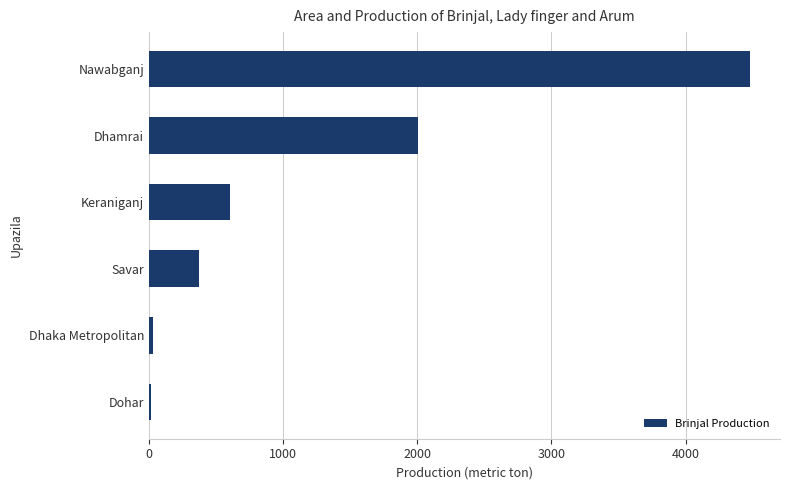

What is the sum of all values?

7512